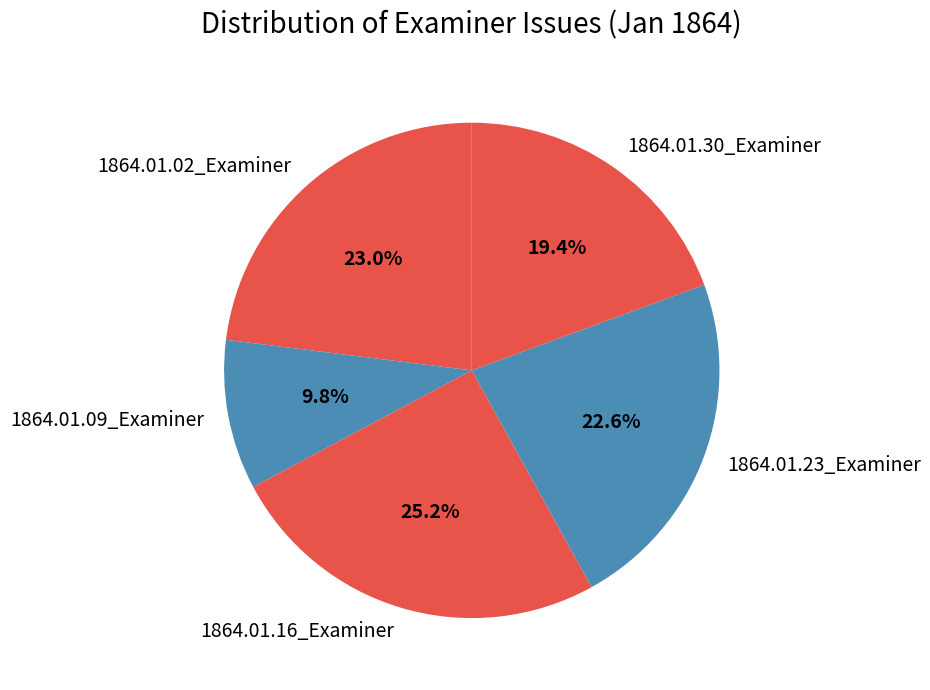

The 1864.01.23_Examiner slice represents 23% of the pie. True or false?

True